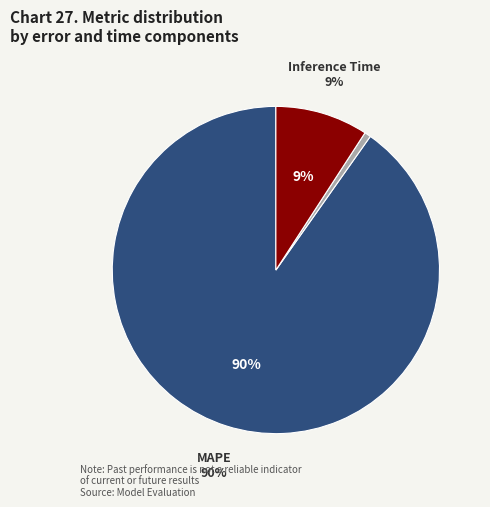

Is there a majority slice in this chart?

Yes